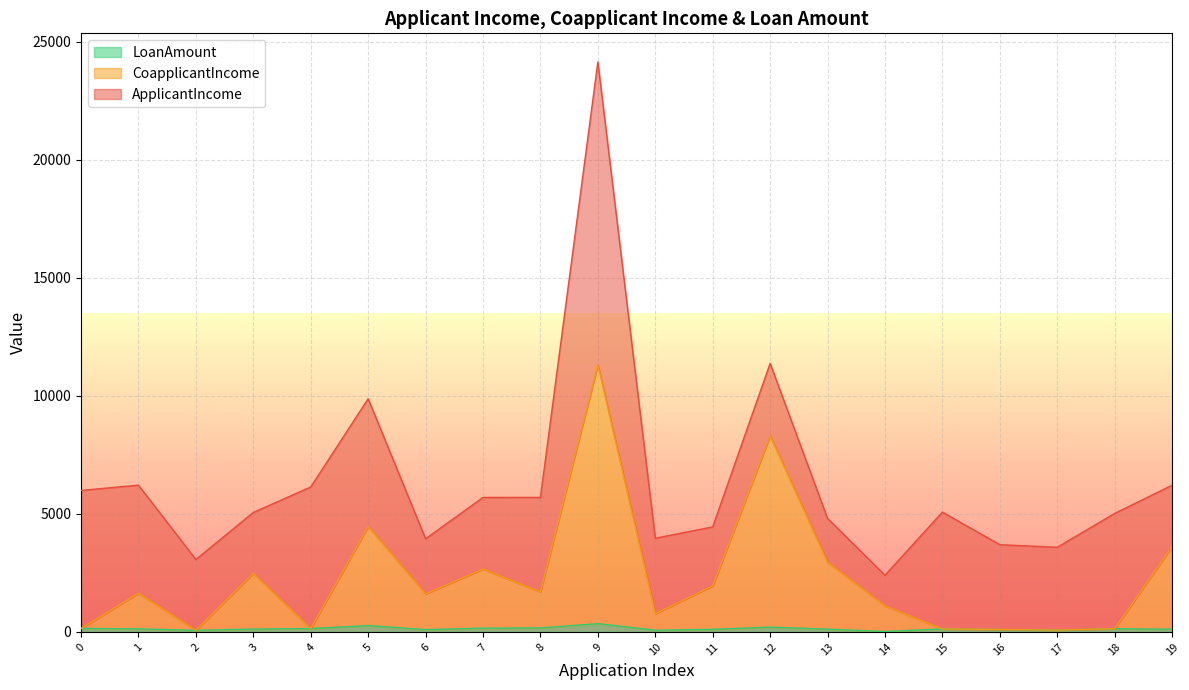

At which category is the sum across all series the highest?

9